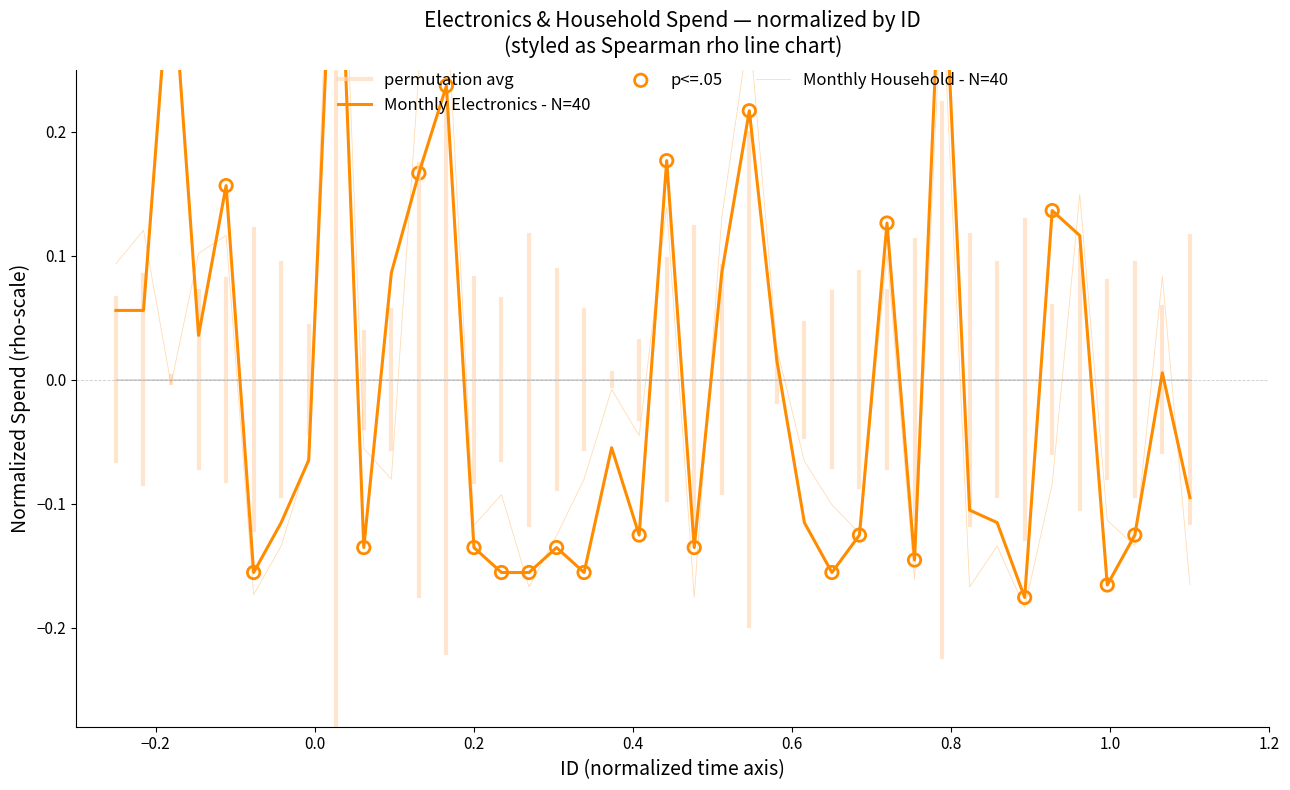

Which series has the widest spread of Y values?

Monthly_Household_Spend